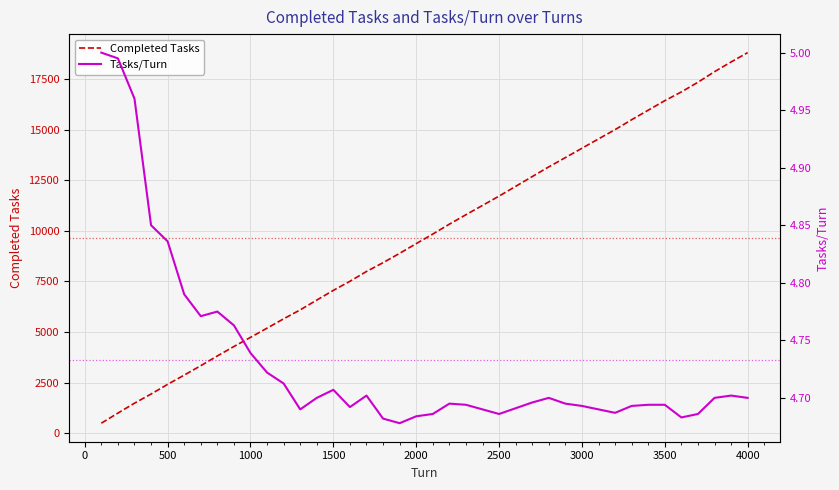

The value of Completed Tasks at 2000 is 9368. True or false?

True